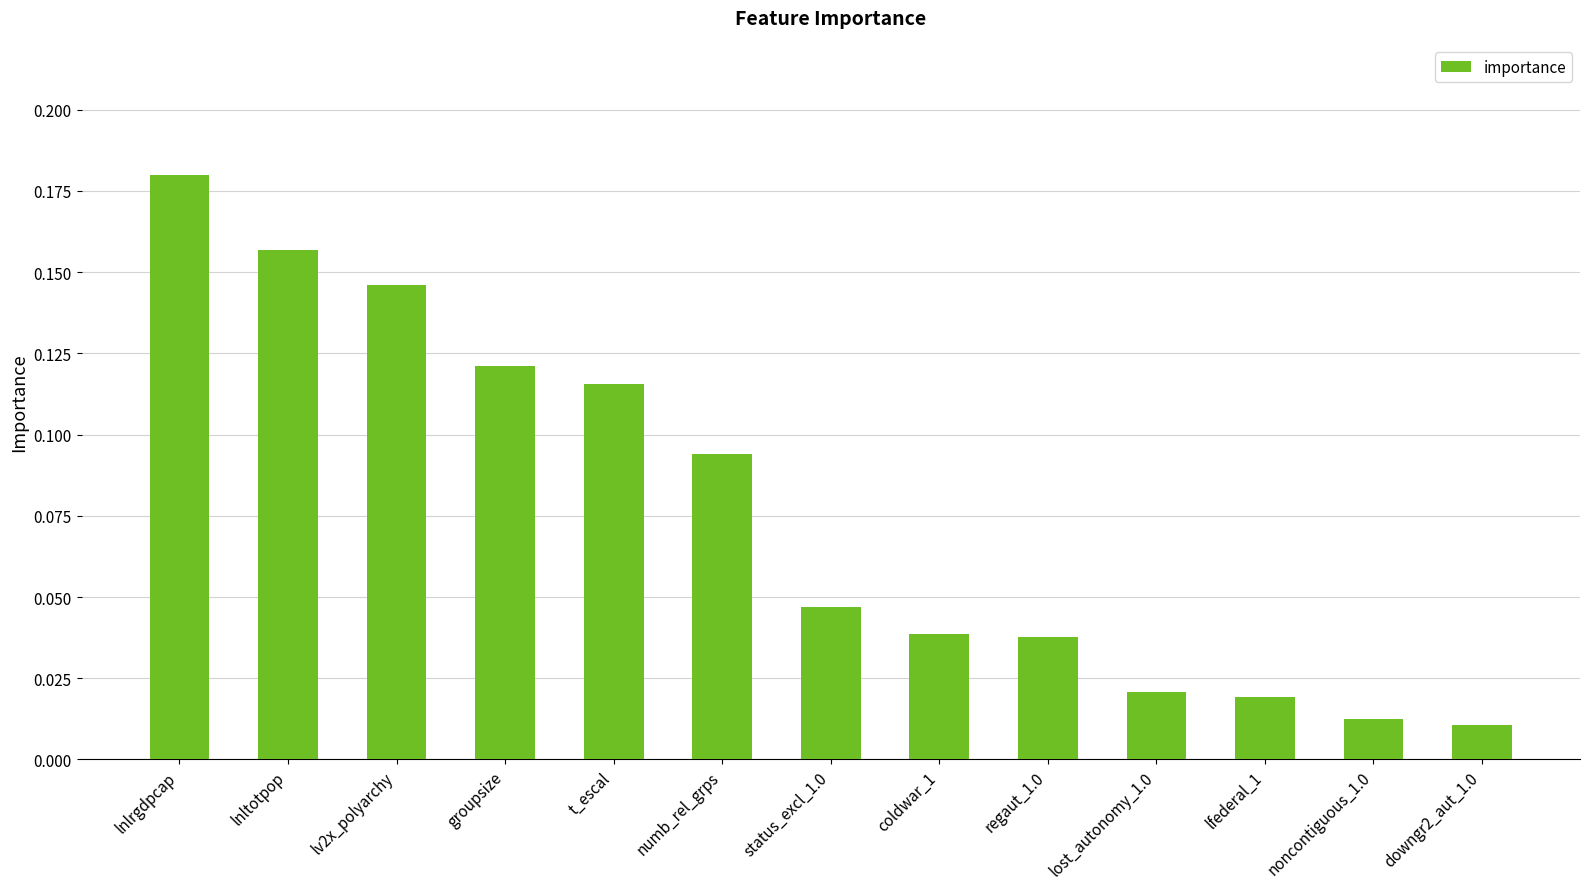

Which category has the highest value across all series?

lnlrgdpcap